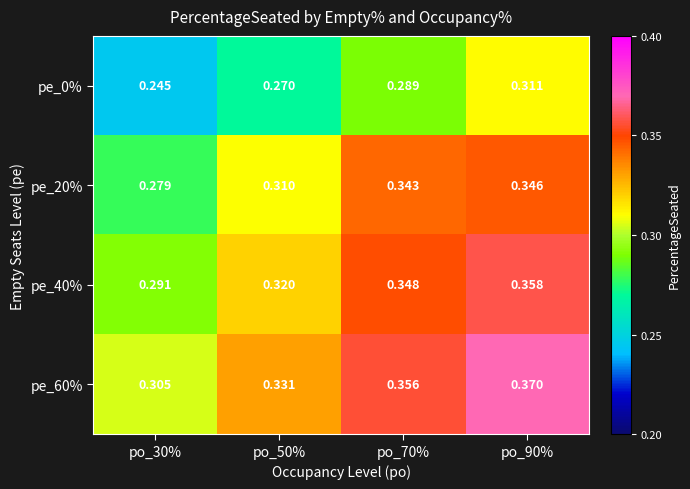

Is the value of pe_0% at po_50% greater than the value of pe_60% at po_30%?

No